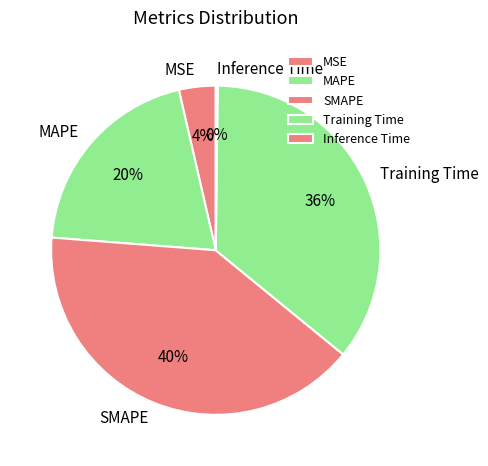

To the nearest percent, what is the average slice percentage?

20%